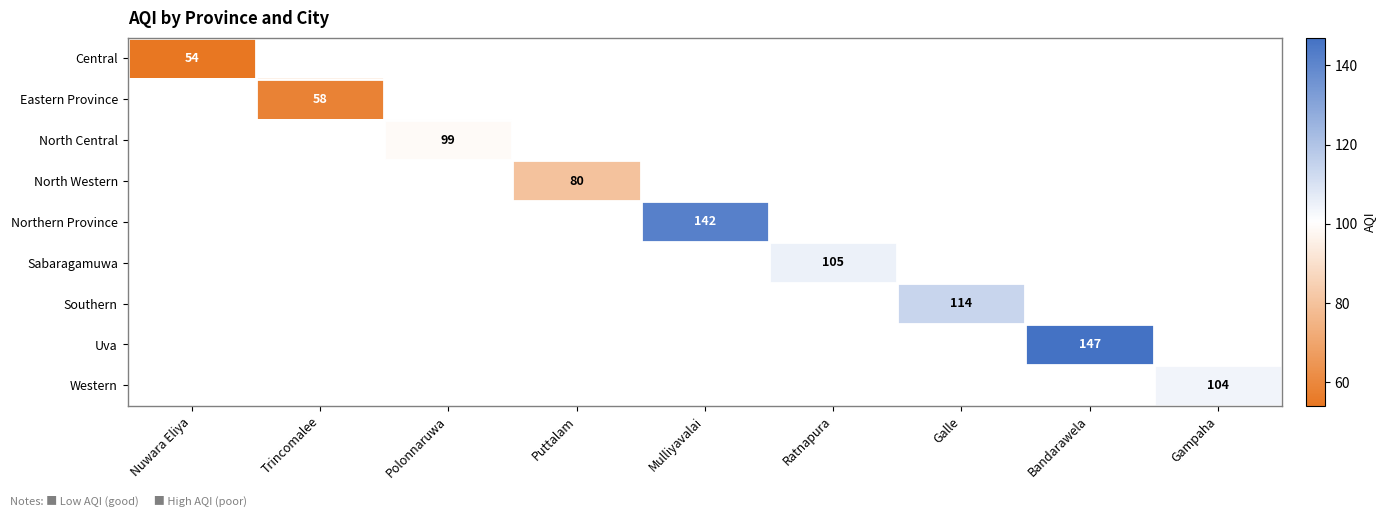

The value of North Western at Puttalam is 80. True or false?

True